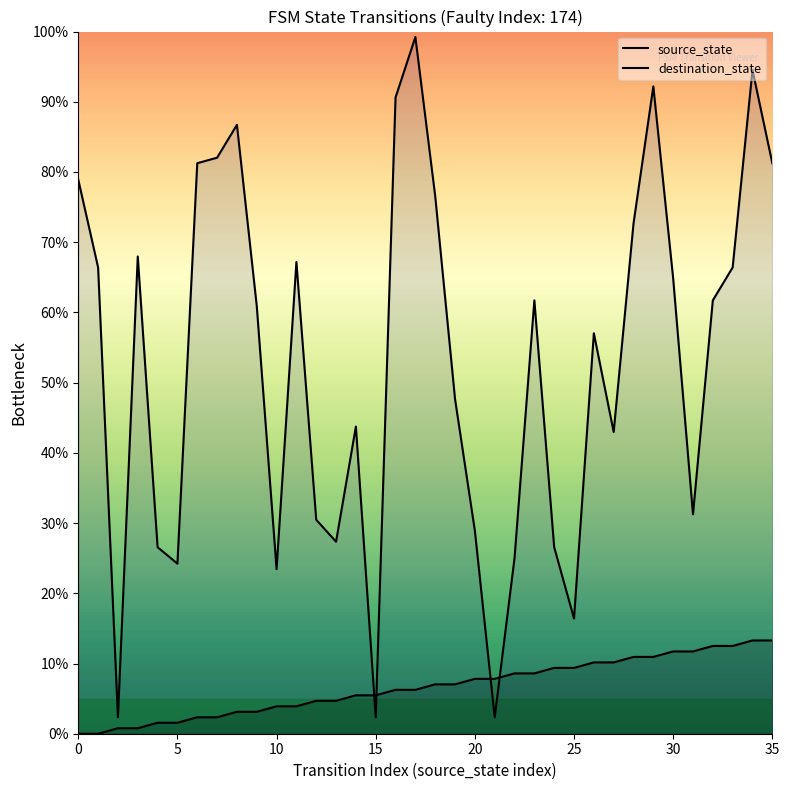

How many data points in destination_state are less than 61?

18